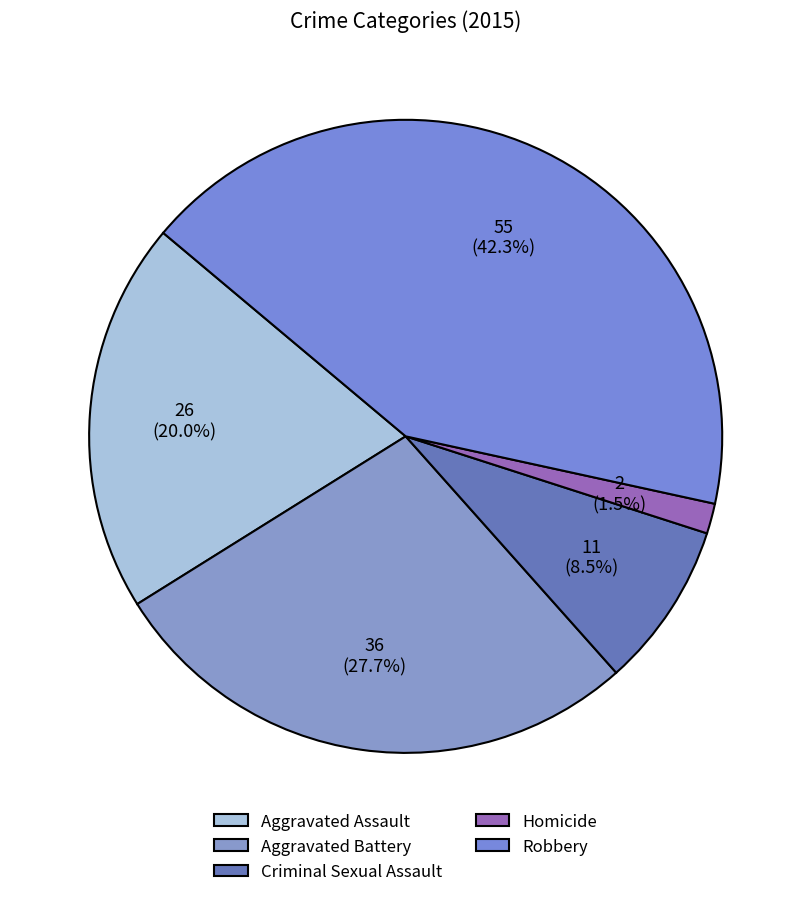

Which slice is the largest?

Robbery